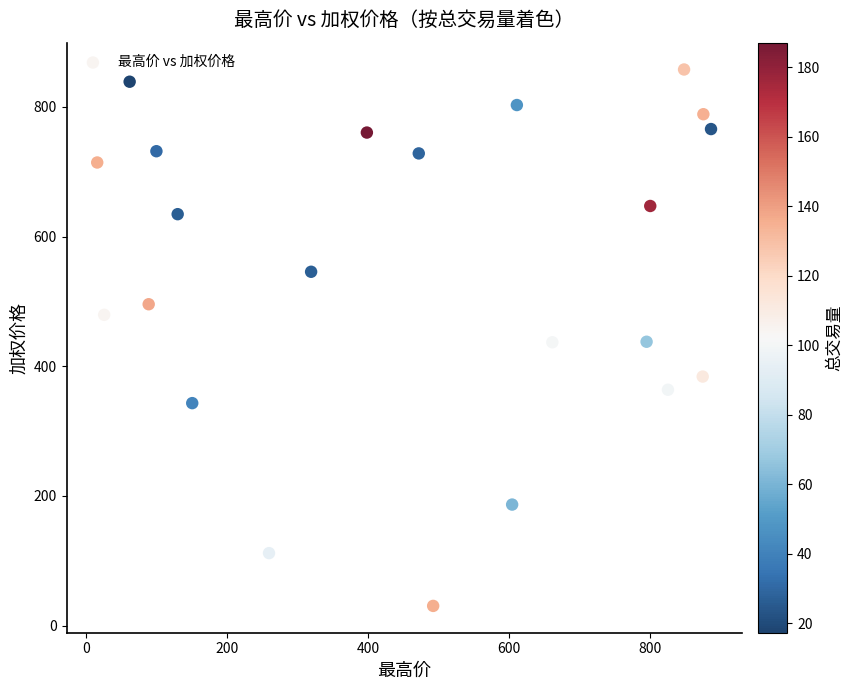

What is the range of Y values (max minus min)?

827.4